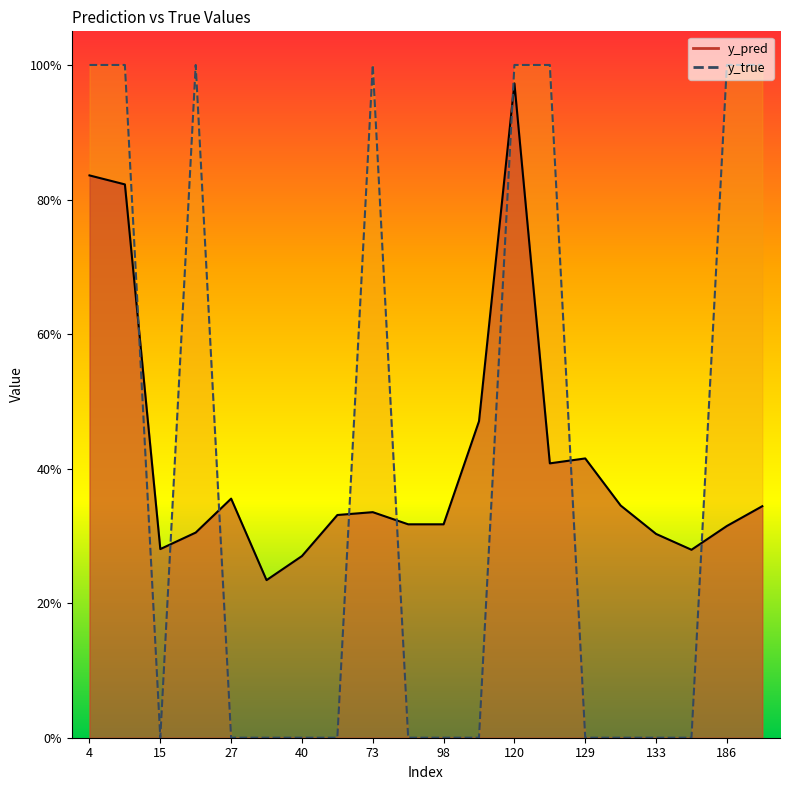

Reading left to right, transcribe all the data shown in this chart.

y_pred: 4=0.8	14=0.8	15=0.3	22=0.3	27=0.4	34=0.2	40=0.3	51=0.3	73=0.3	82=0.3	98=0.3	113=0.5	120=1.0	122=0.4	129=0.4	130=0.3	133=0.3	147=0.3	186=0.3	204=0.3
y_true: 4=1.0	14=1.0	15=0.0	22=1.0	27=0.0	34=0.0	40=0.0	51=0.0	73=1.0	82=0.0	98=0.0	113=0.0	120=1.0	122=1.0	129=0.0	130=0.0	133=0.0	147=0.0	186=1.0	204=1.0